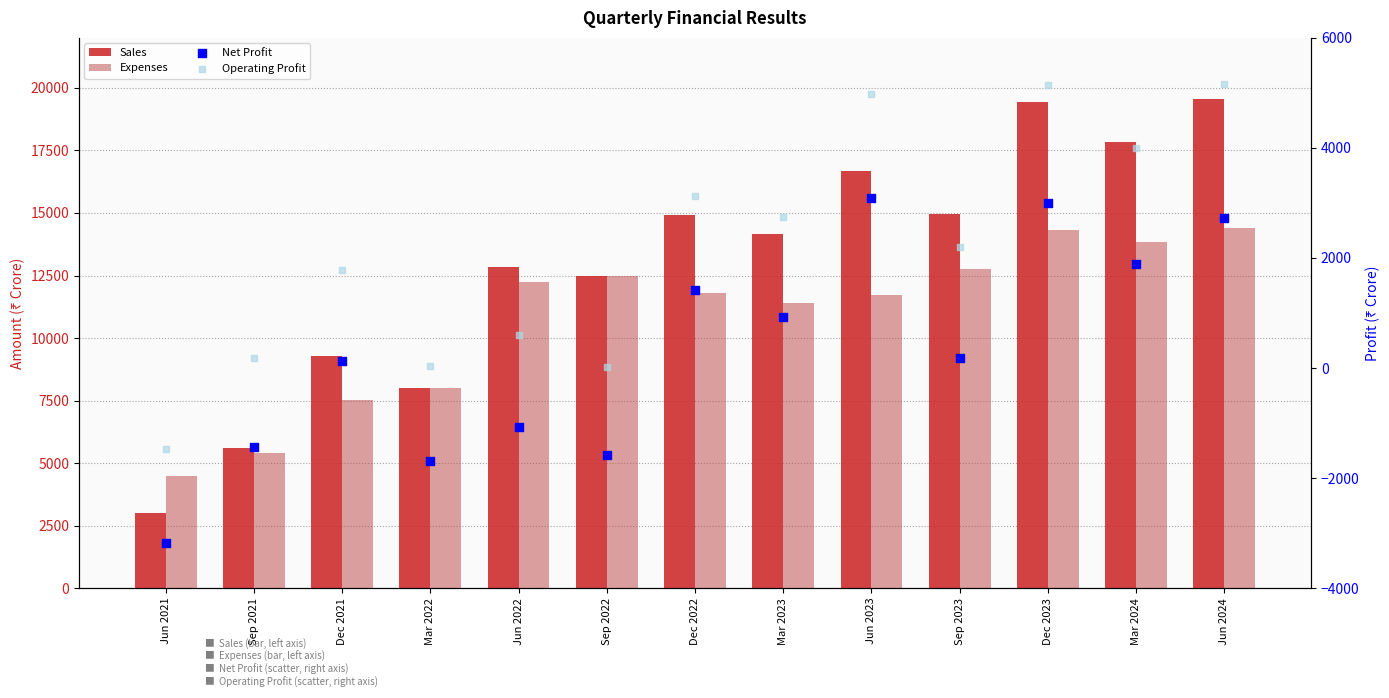

Which series contains the highest Y value?

Sales